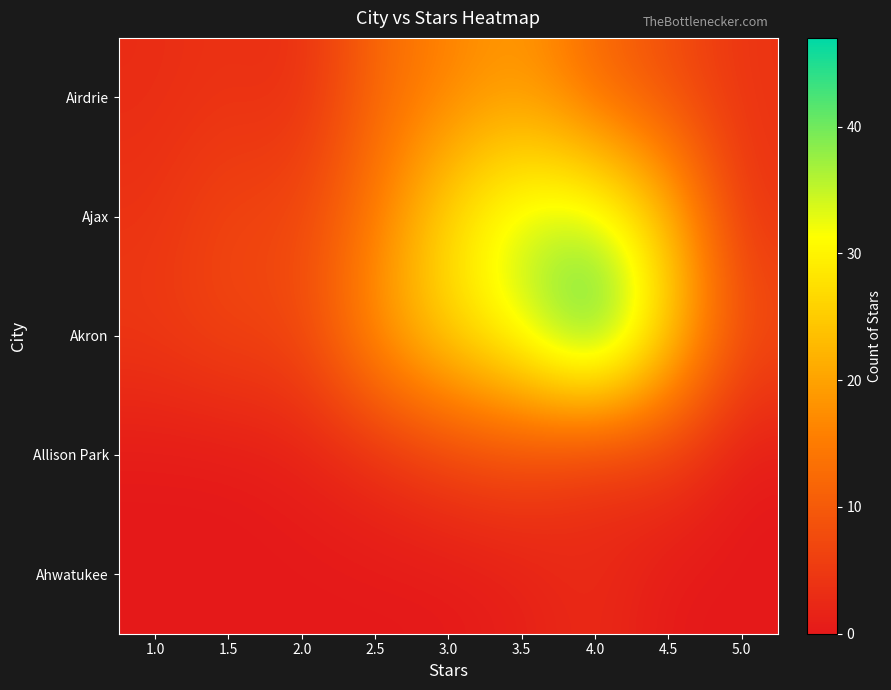

Which series has the widest spread of values?

Akron